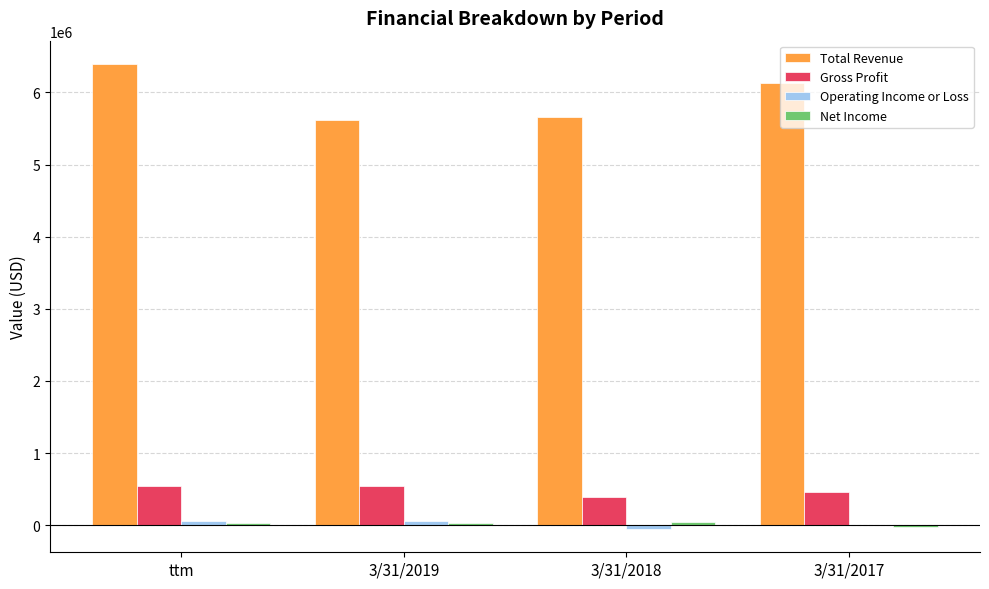

Which series has the largest total across all categories?

Total Revenue